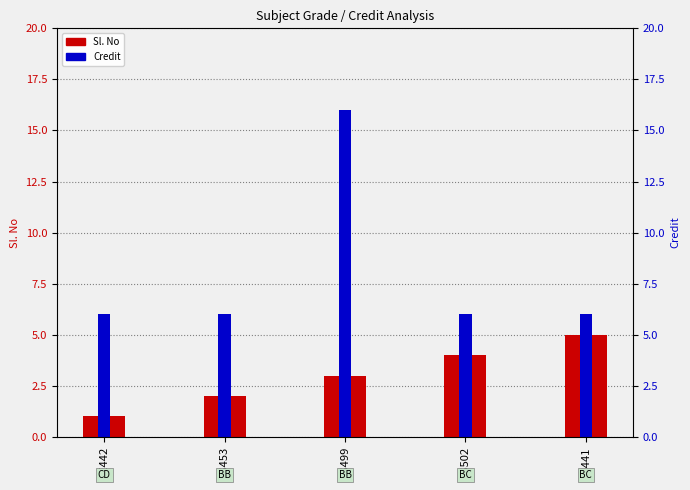

How many data points in Credit are above 6?

1